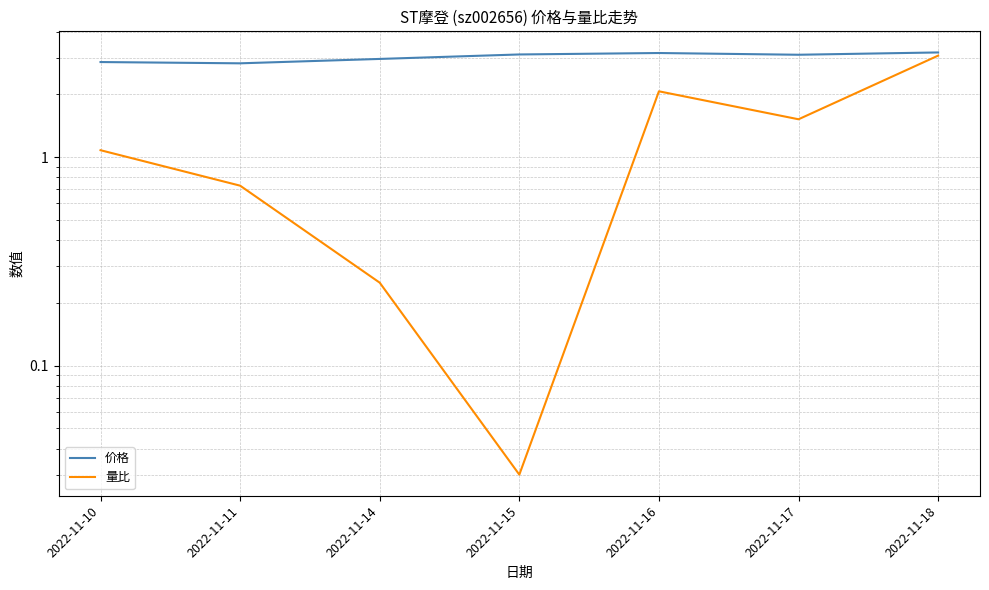

Reading left to right, what are all the values shown in this chart?

价格: 2022-11-10=2.9	2022-11-11=2.8	2022-11-14=3.0	2022-11-15=3.1	2022-11-16=3.2	2022-11-17=3.1	2022-11-18=3.2
量比: 2022-11-10=1.1	2022-11-11=0.7	2022-11-14=0.2	2022-11-15=0.0	2022-11-16=2.1	2022-11-17=1.5	2022-11-18=3.1